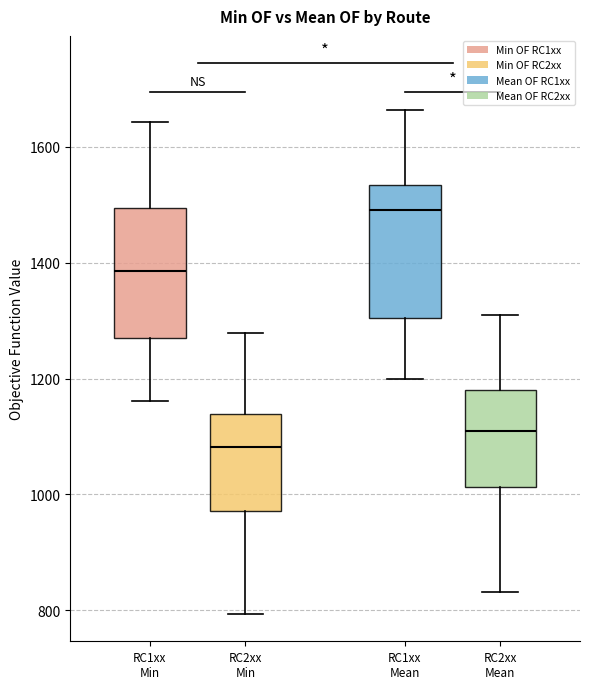

Where is the lower edge of the box for RC2xx Mean on the y-axis? The values are not printed on the chart, so give them approximately, as read against the axis.

1020